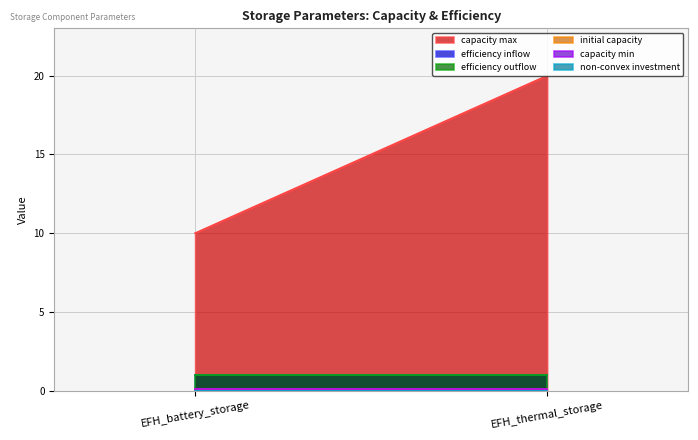

Count the number of categories in the chart.

2